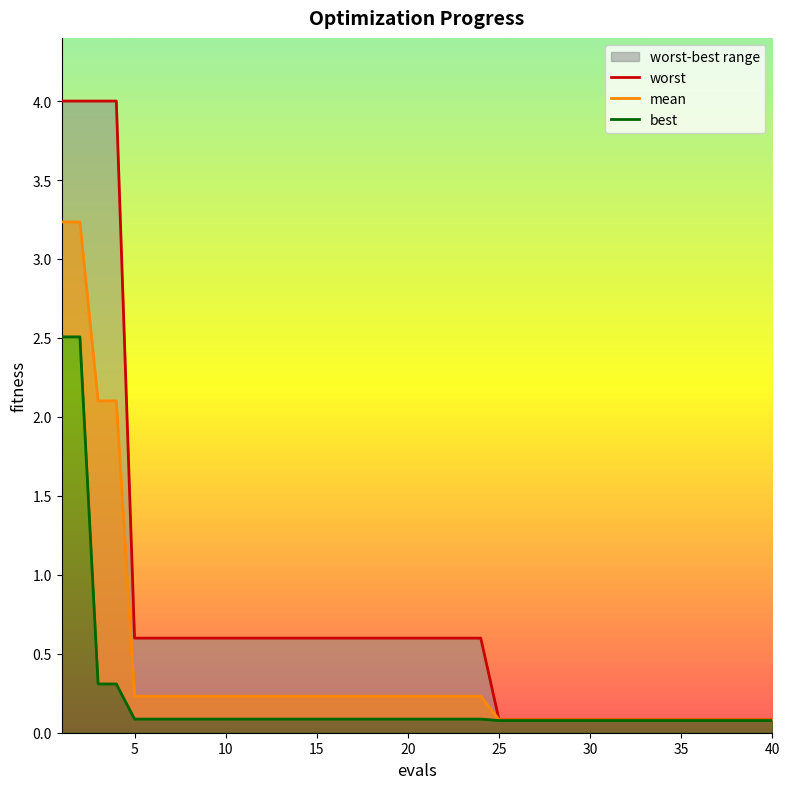

True or false: mean and worst intersect in this chart.

False